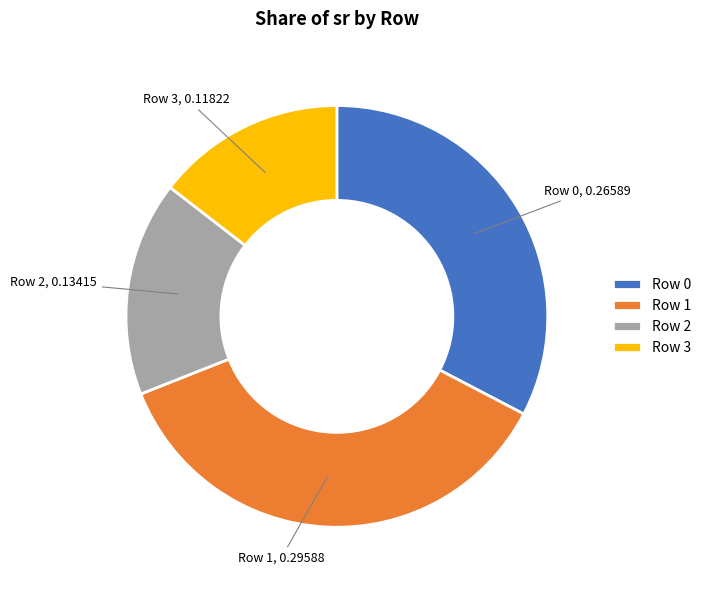

Which category has the biggest portion of the pie?

Row 1